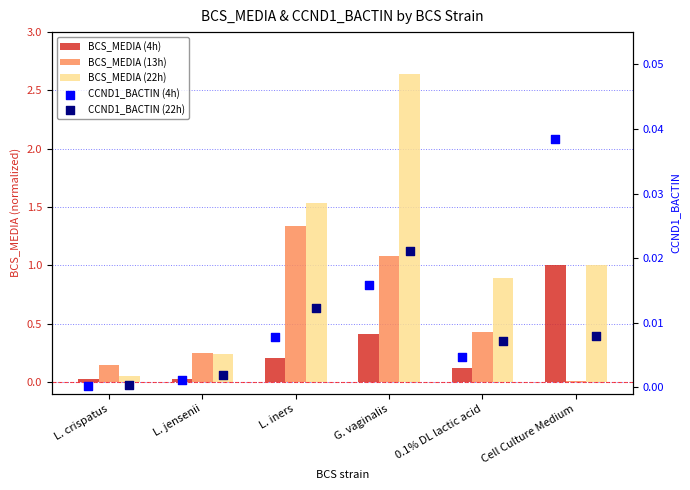

Which series reaches the minimum Y coordinate?

CCND1_BACTIN (4h)